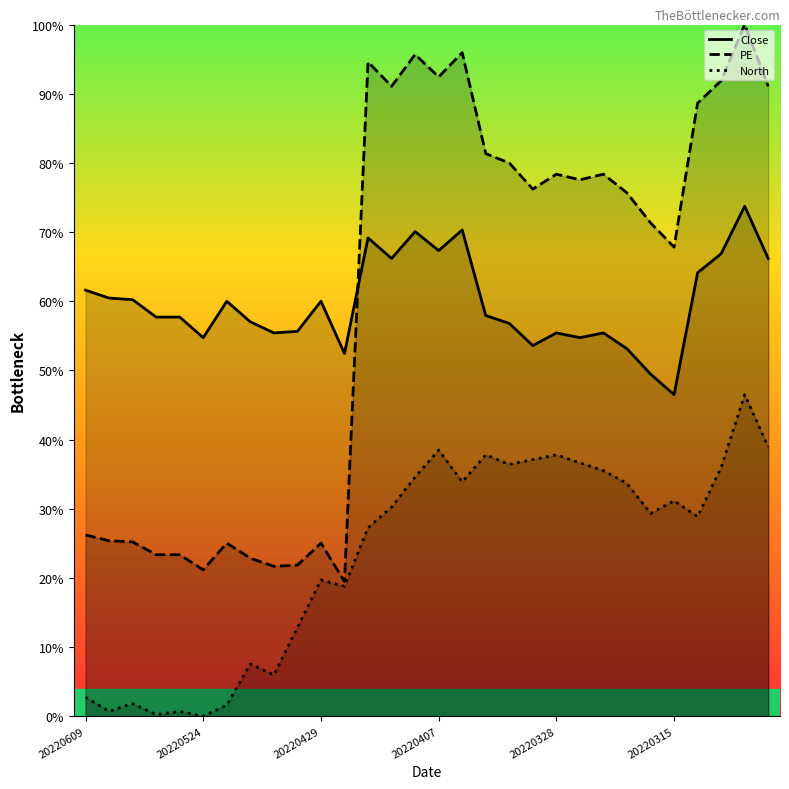

Reading left to right, list all the values displayed in this chart.

Close: 6.2	6.0	6.0	5.8	5.8	5.5	6.0	5.7	5.5	5.6	6.0	5.2	6.9	6.6	7.0	6.7	7.0	5.8	5.7	5.4	5.5	5.5	5.5	5.3	4.9	4.6	6.4	6.7	7.4	6.6
PE: 2.6	2.5	2.5	2.3	2.3	2.1	2.5	2.3	2.2	2.2	2.5	1.9	9.5	9.1	9.6	9.2	9.6	8.1	8.0	7.6	7.8	7.8	7.8	7.6	7.1	6.8	8.9	9.2	10.0	9.1
North: 0.3	0.1	0.2	0.0	0.1	0.0	0.2	0.8	0.6	1.3	2.0	1.9	2.7	3.0	3.5	3.8	3.4	3.8	3.6	3.7	3.8	3.7	3.5	3.4	2.9	3.1	2.9	3.6	4.6	3.9